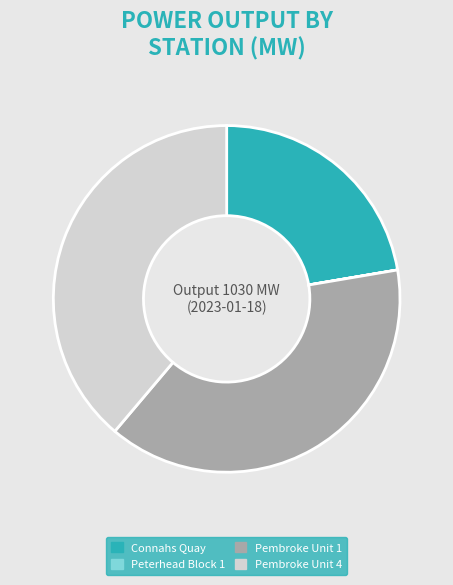

Do Connahs Quay and Pembroke Unit 1 together represent more than half of the pie?

Yes